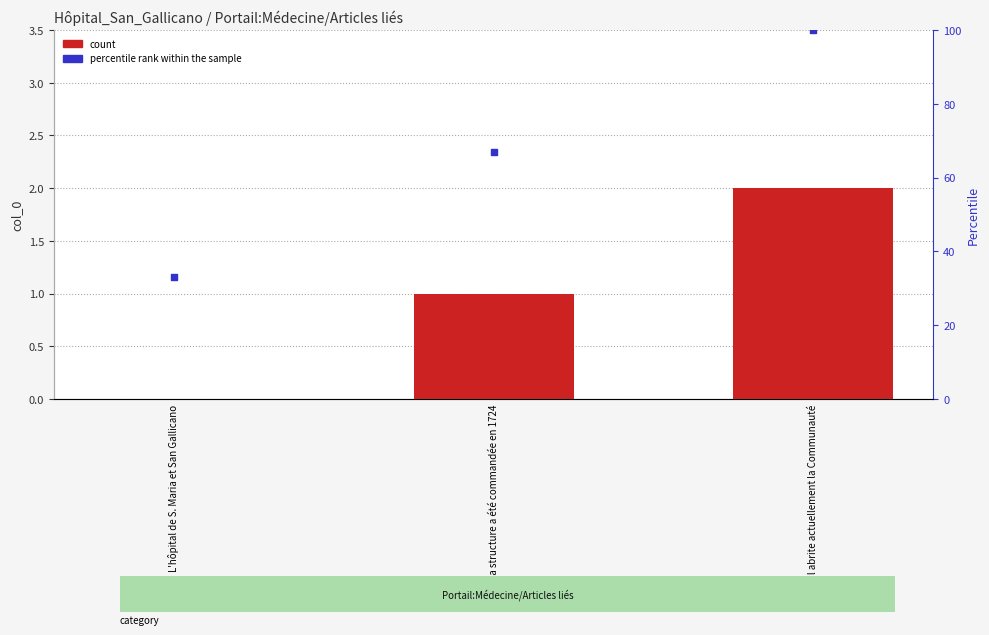

At how many categories does at least one series exceed 56?

2